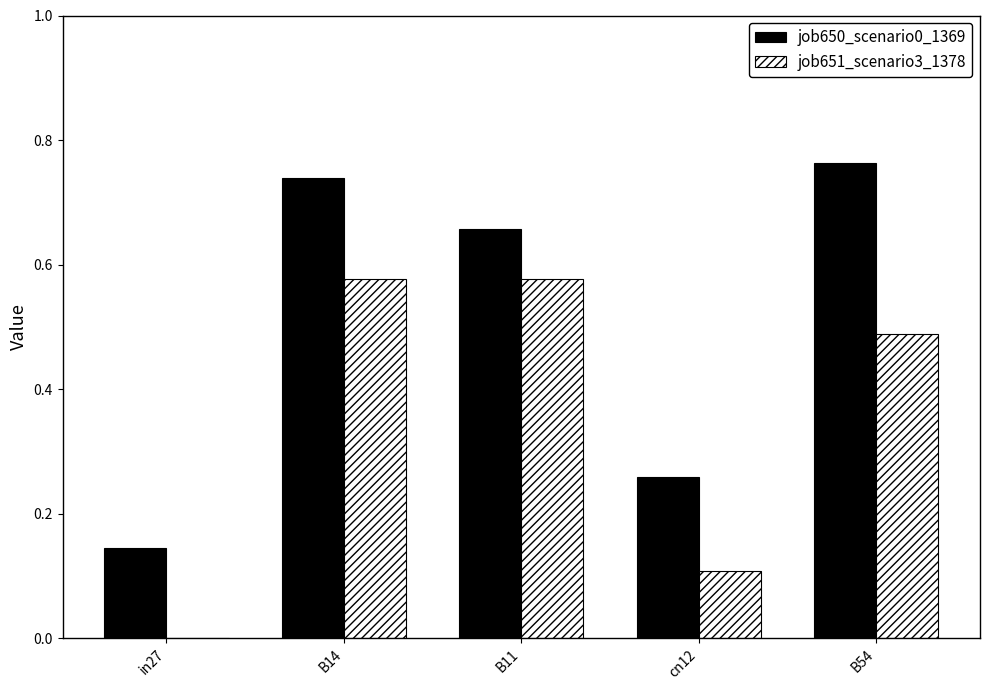

What is the sum of the job650_scenario0_1369 values at B54 and in27?

0.9